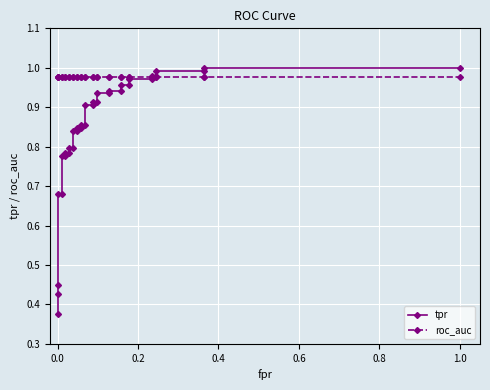

The value of roc_auc at 30 is 1.7. True or false?

False